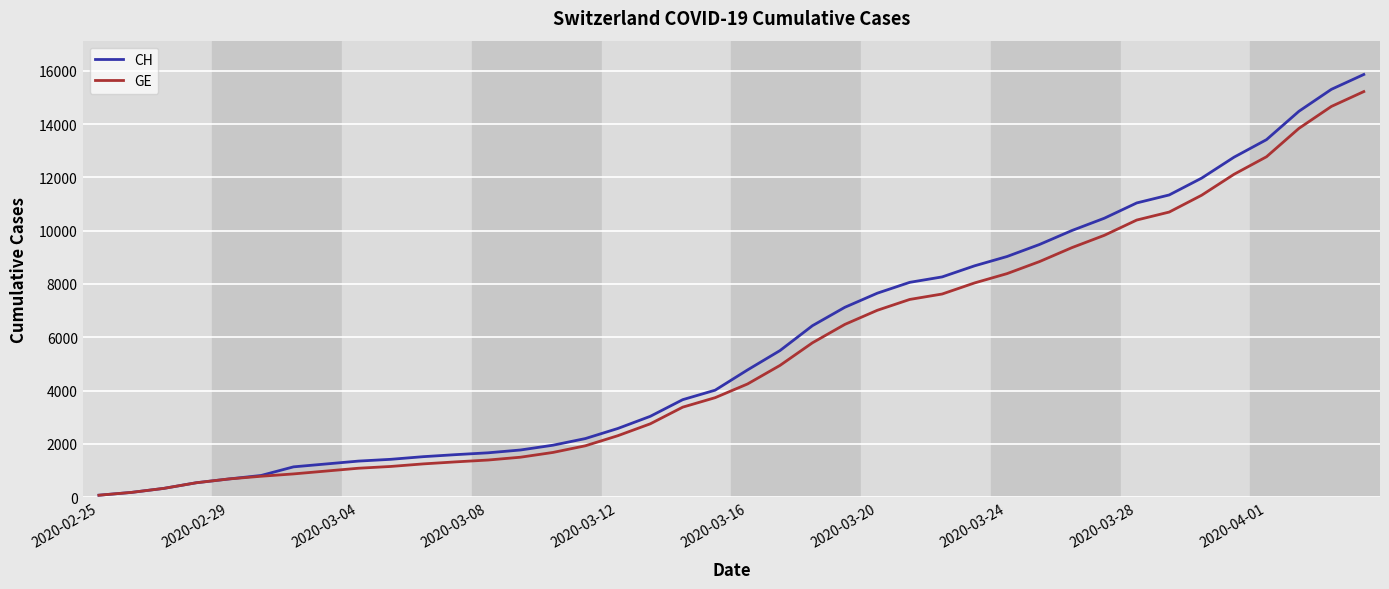

Which series has the largest range (max minus min)?

CH